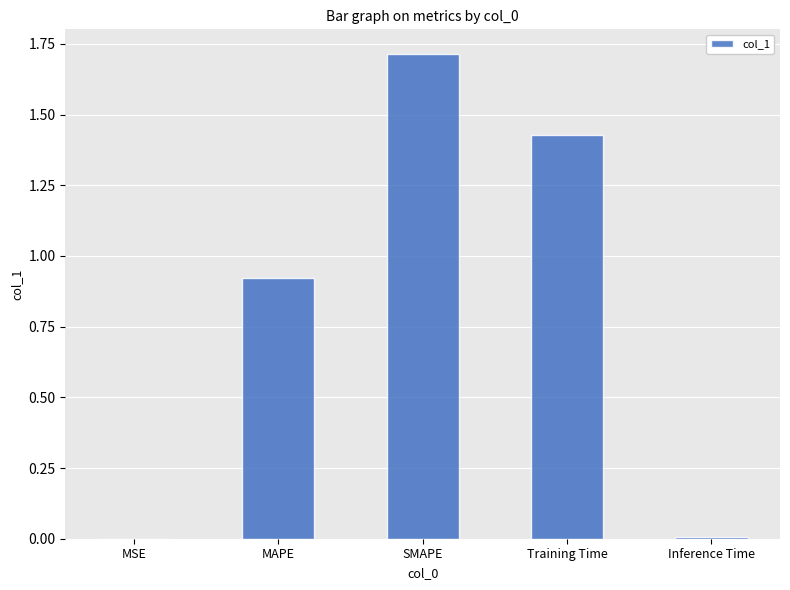

What is the change in value from SMAPE to Training Time?

-0.3